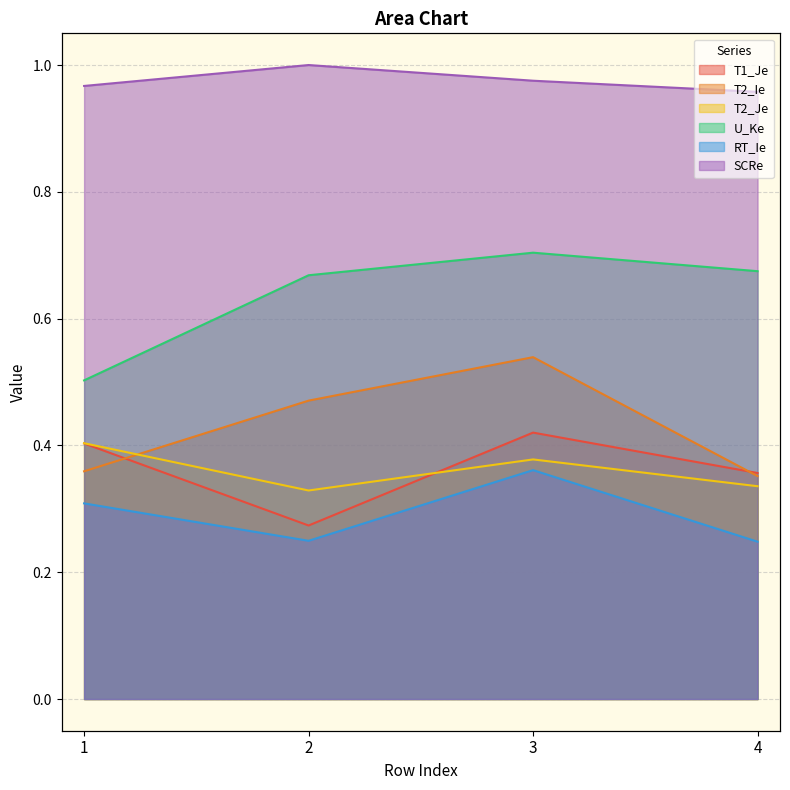

Count the number of data series in this chart.

6